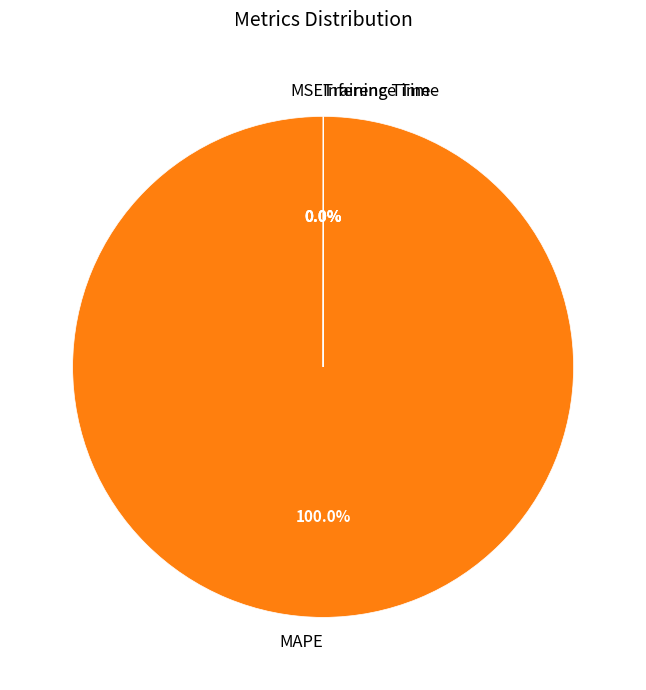

Does MAPE account for over 50% of the chart?

Yes